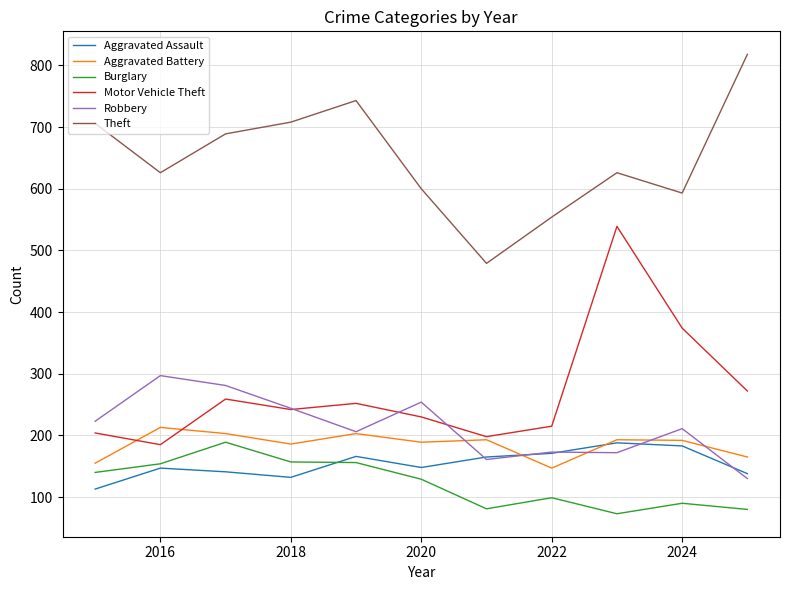

What is the maximum value shown in the chart?

818